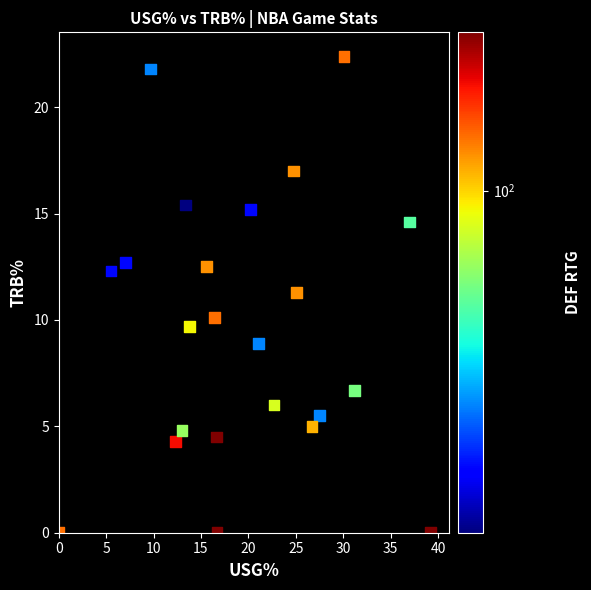

What Y value in the scatter plot is closest to 11?

11.3